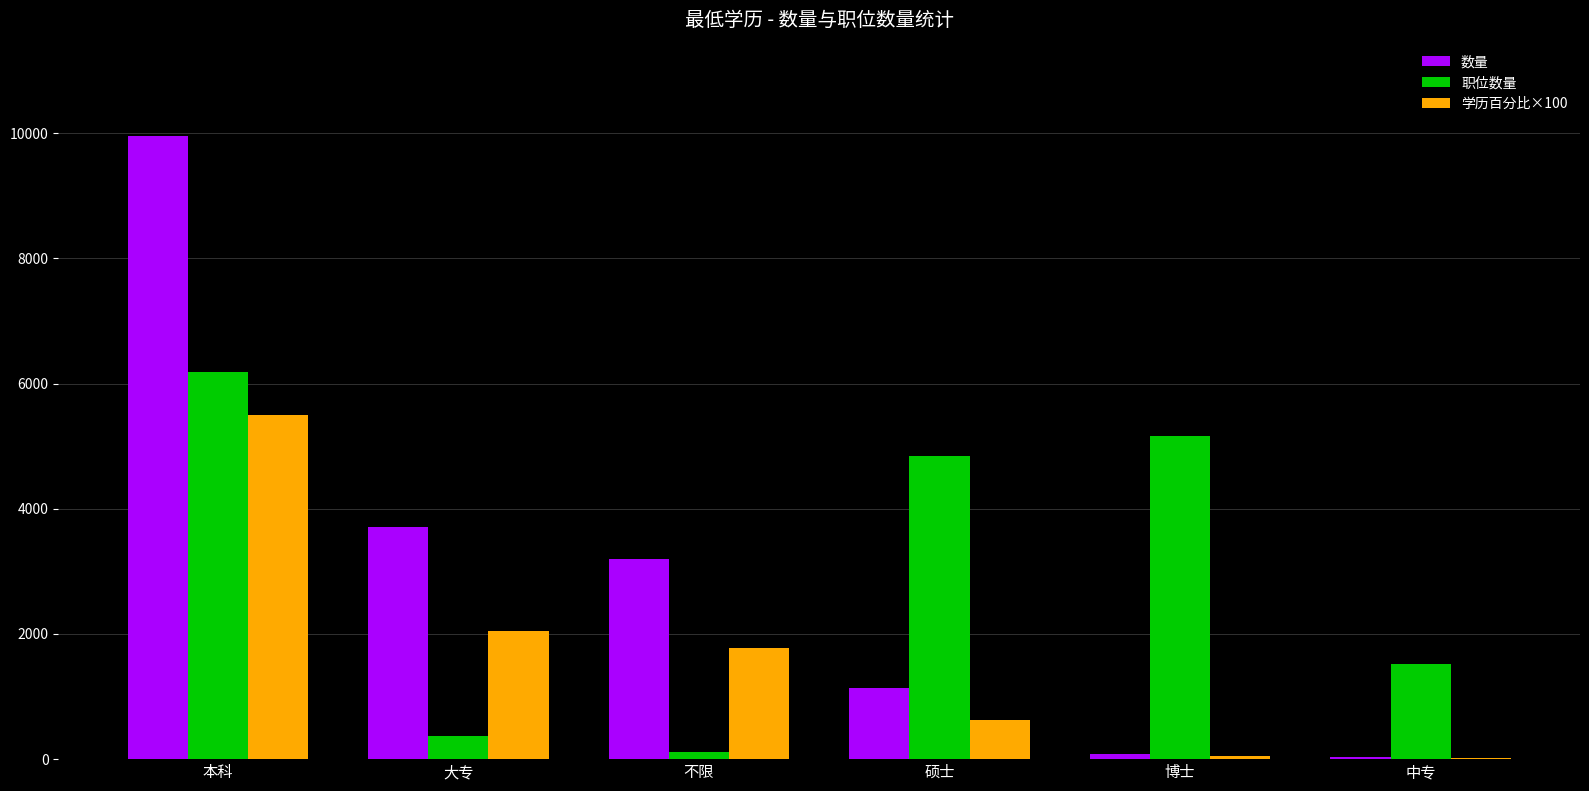

How many values in the 学历百分比×100 series exceed 1769?

3